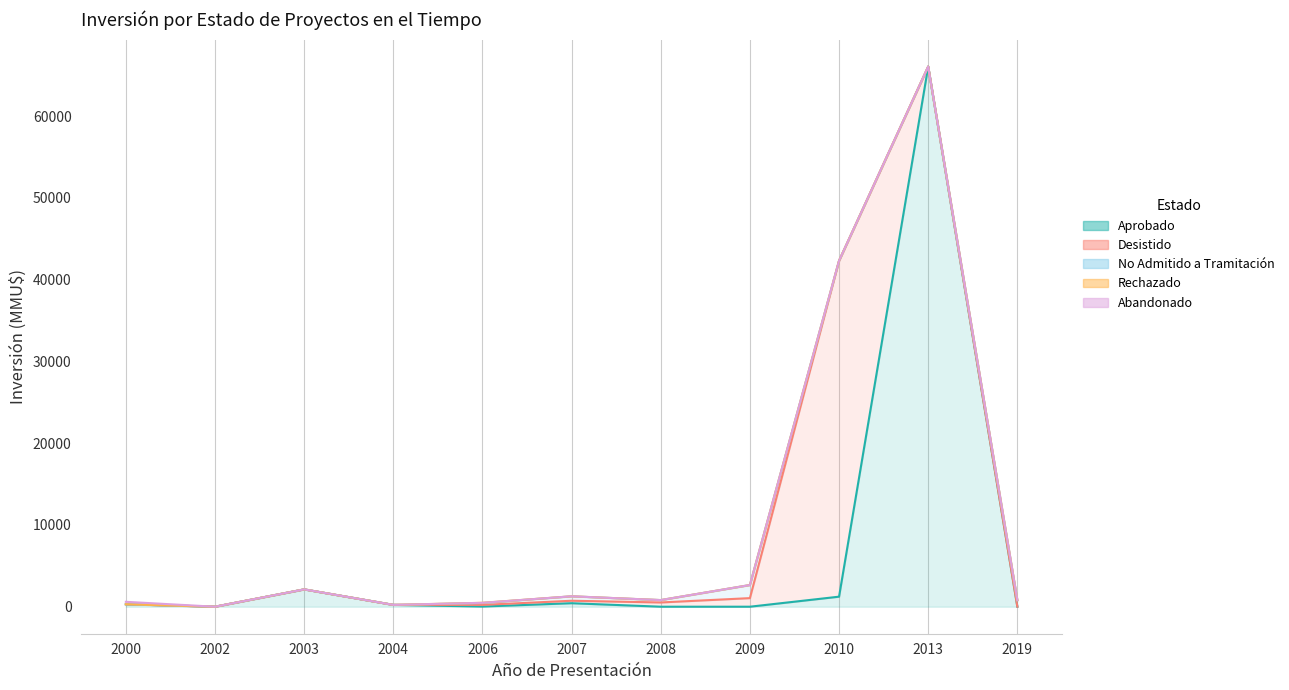

Which series has the largest total across all categories?

Aprobado